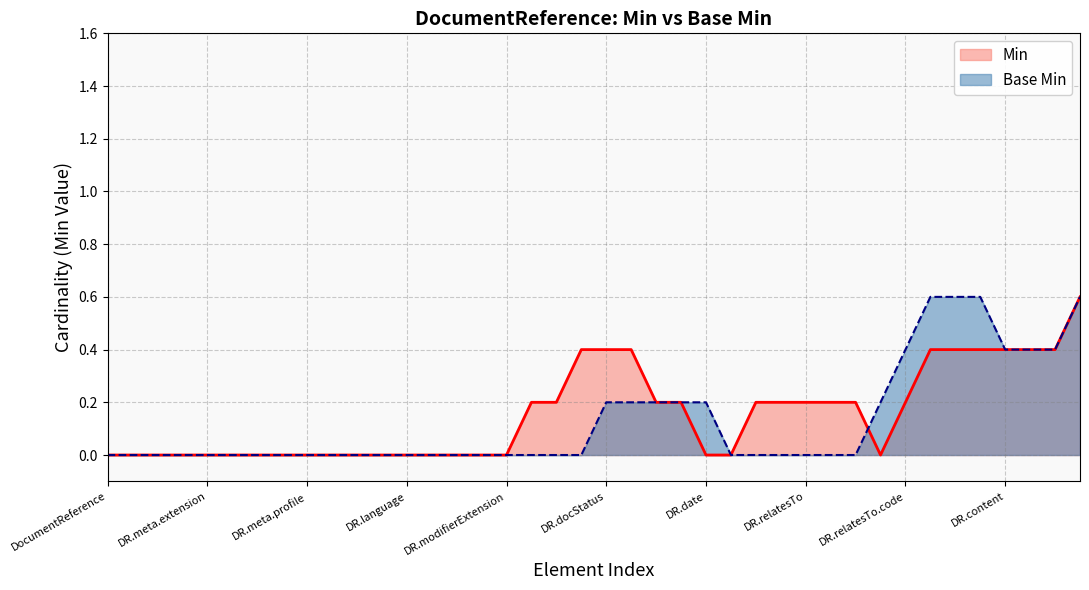

At which label is Base Min closest to 0?

DocumentReference